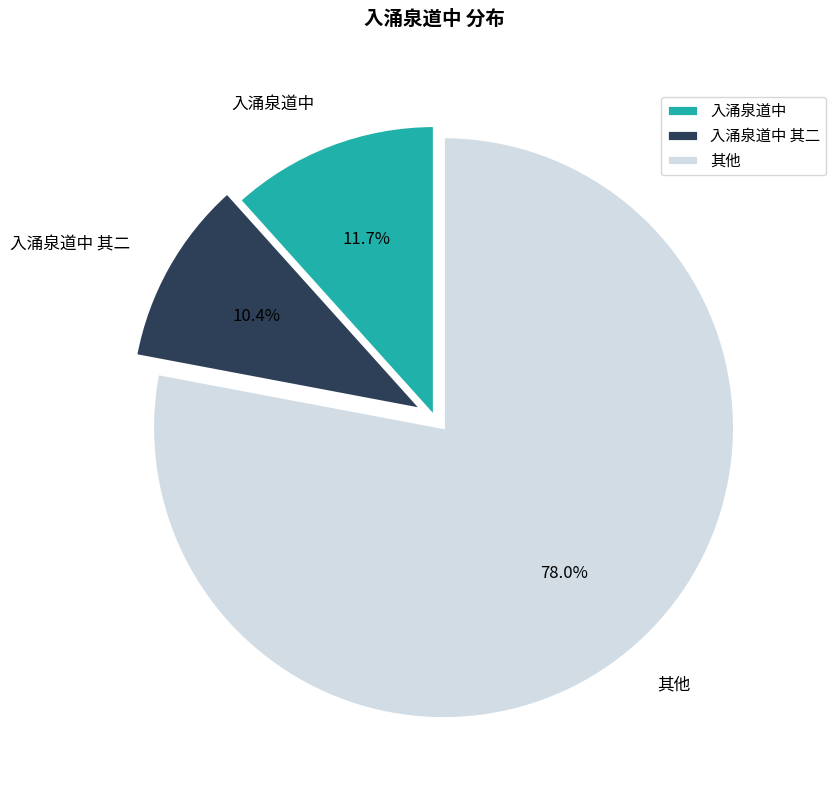

Rank the categories by value from lowest to highest.

入涌泉道中 其二, 入涌泉道中, 其他